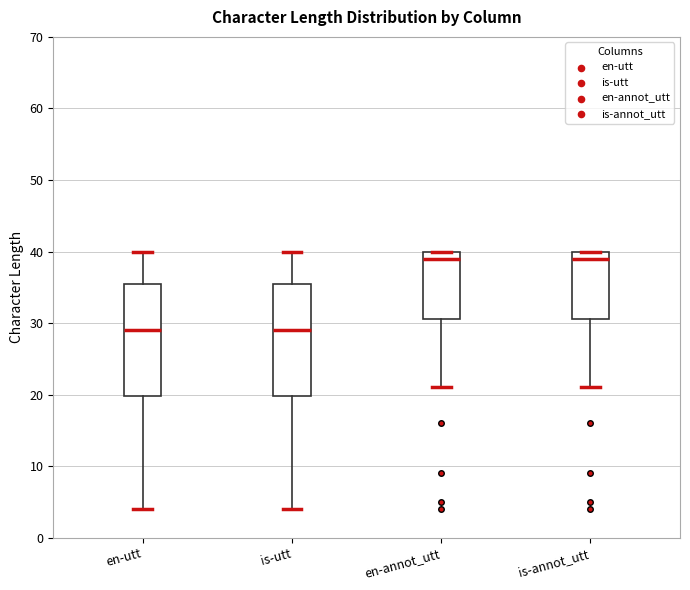

Where does the lower whisker of the box for is-annot_utt end on the y-axis? The values are not printed on the chart, so give them approximately, as read against the axis.

21